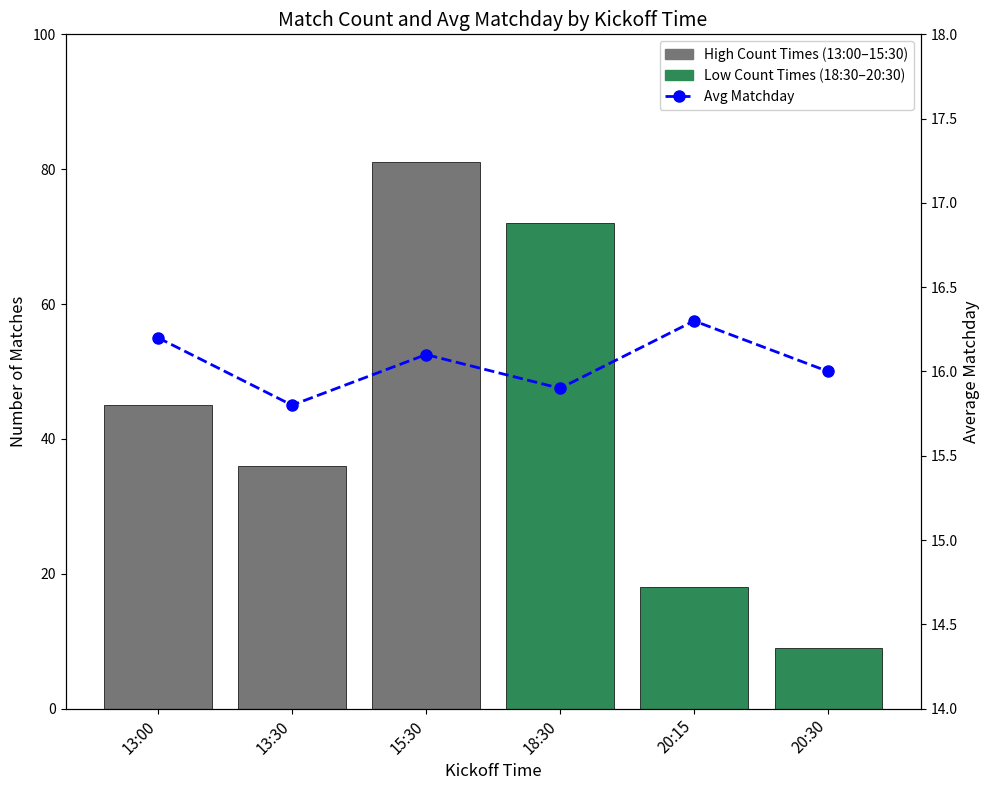

Where is the data nearest to the value 16?

20:30